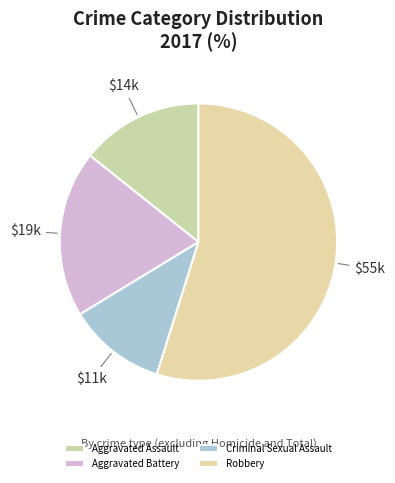

How many segments does this pie chart have?

4